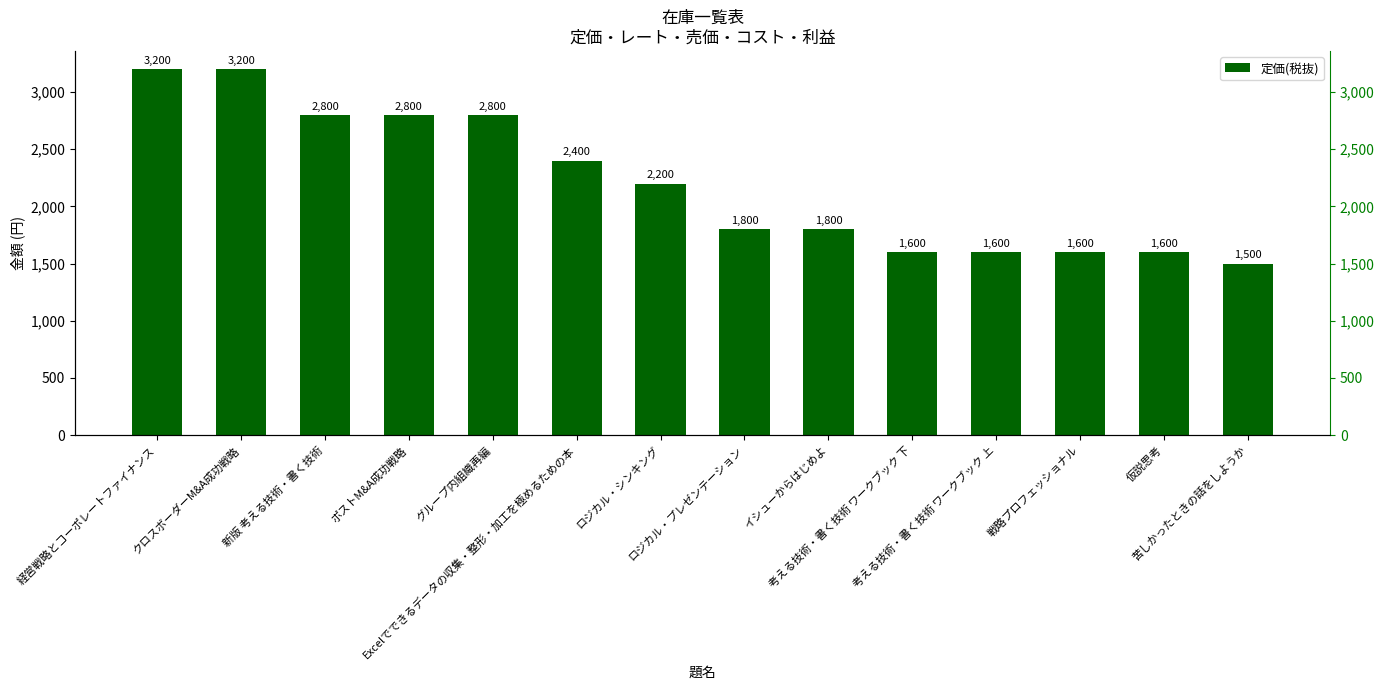

List the labels in order of value, largest first.

経営戦略とコーポレートファイナンス, クロスボーダーM&A成功戦略, 新版 考える技術・書く技術, ポストM&A成功戦略, グループ内組織再編, Excelでできるデータの収集・整形・加工を極めるための本, ロジカル・シンキング, ロジカル・プレゼンテーション, イシューからはじめよ, 考える技術・書く技術 ワークブック 下, 考える技術・書く技術 ワークブック 上, 戦略プロフェッショナル, 仮説思考, 苦しかったときの話をしようか